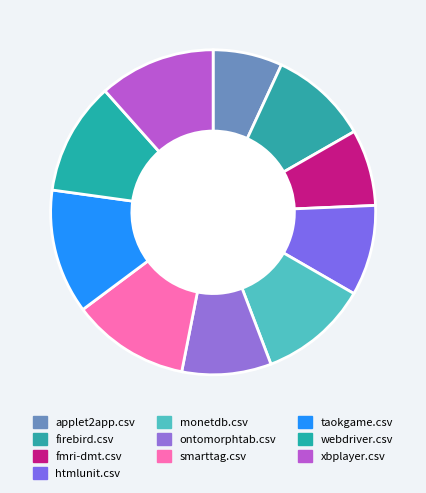

Which has a higher value, ontomorphtab.csv or webdriver.csv?

webdriver.csv